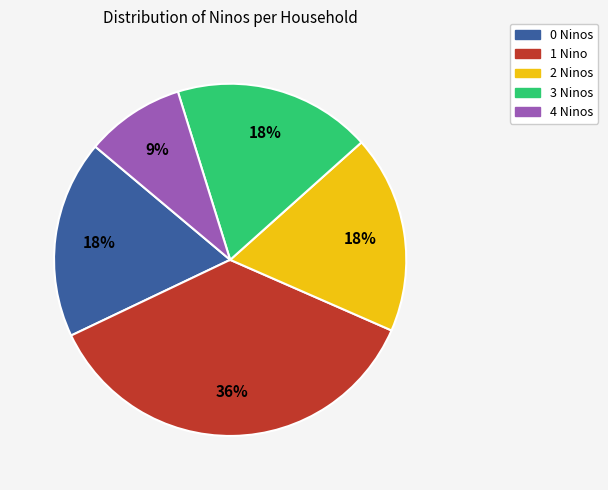

Is there any slice that represents more than half of the pie?

No